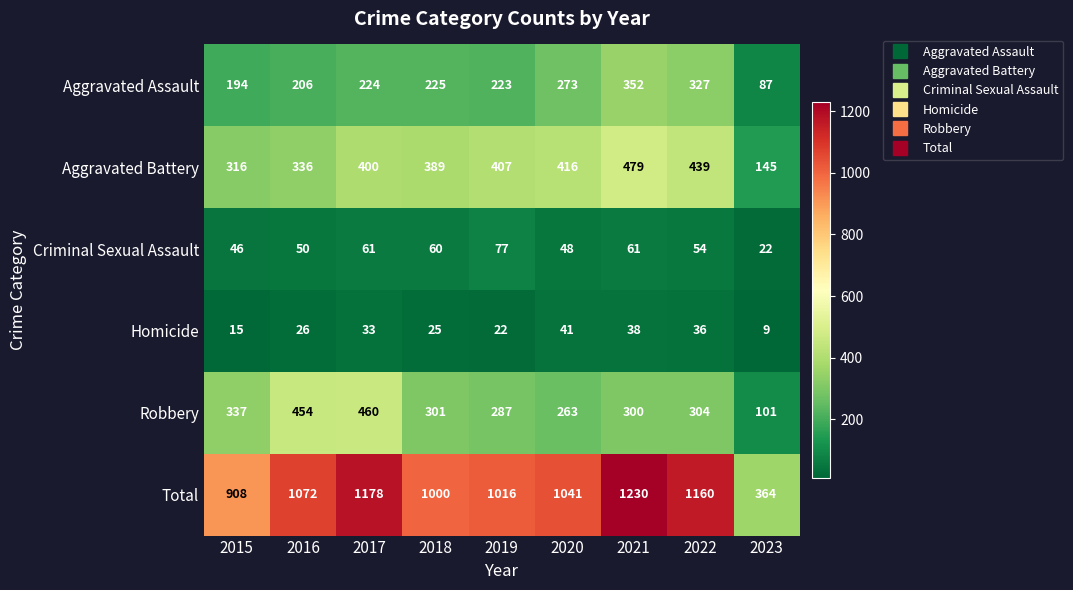

Which series has the largest total across all categories?

Total